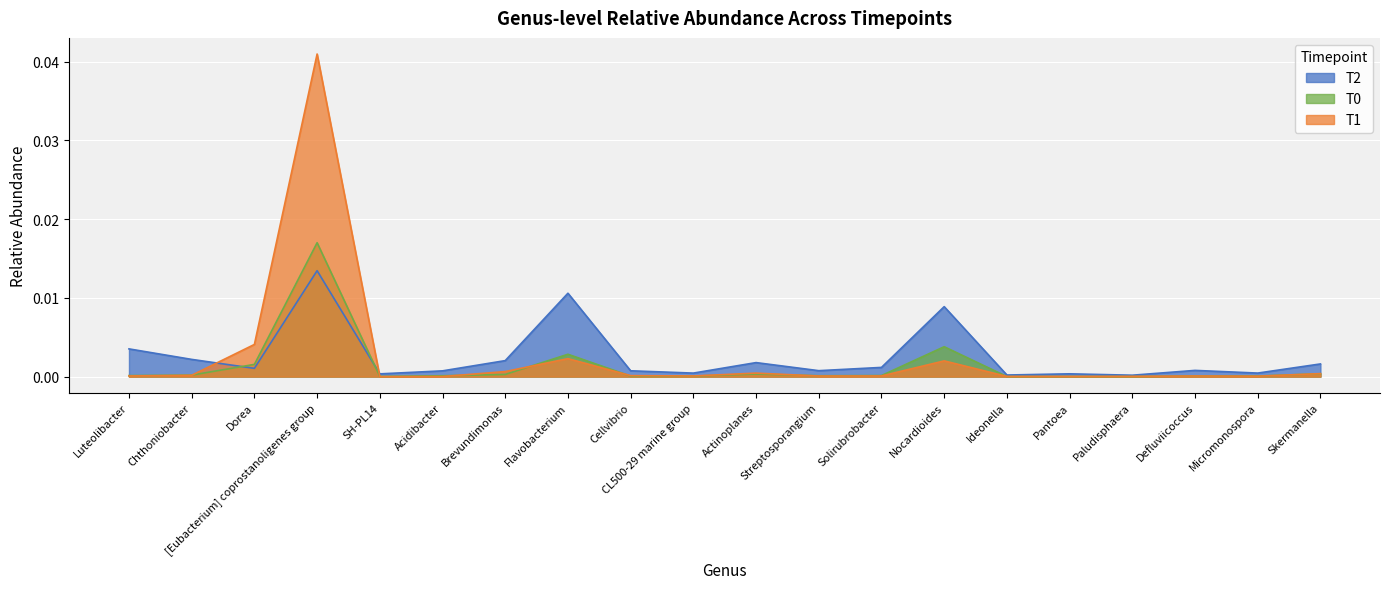

Which series has the widest spread of values?

T1